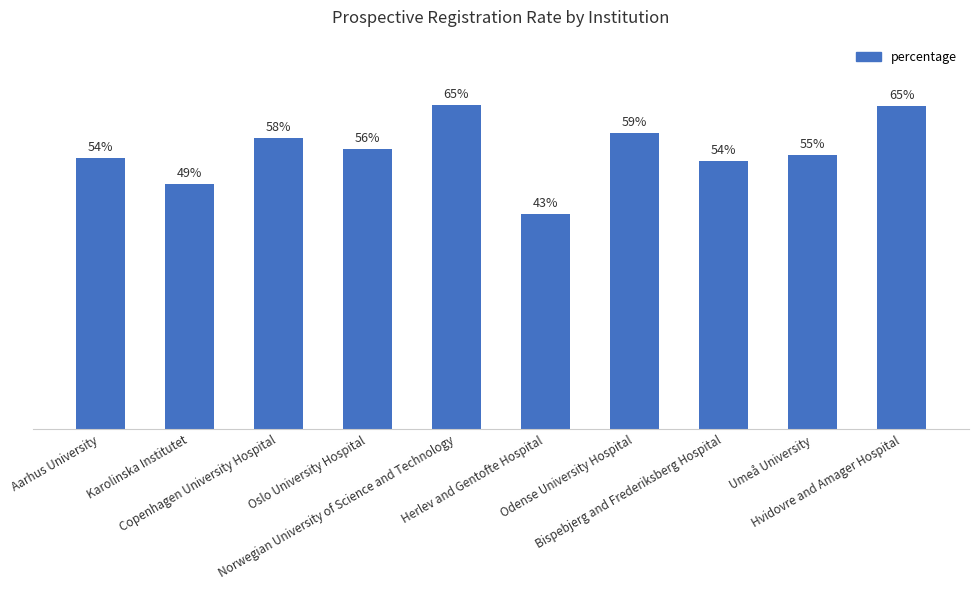

What is the label of the 2nd bar from the left?

Karolinska Institutet